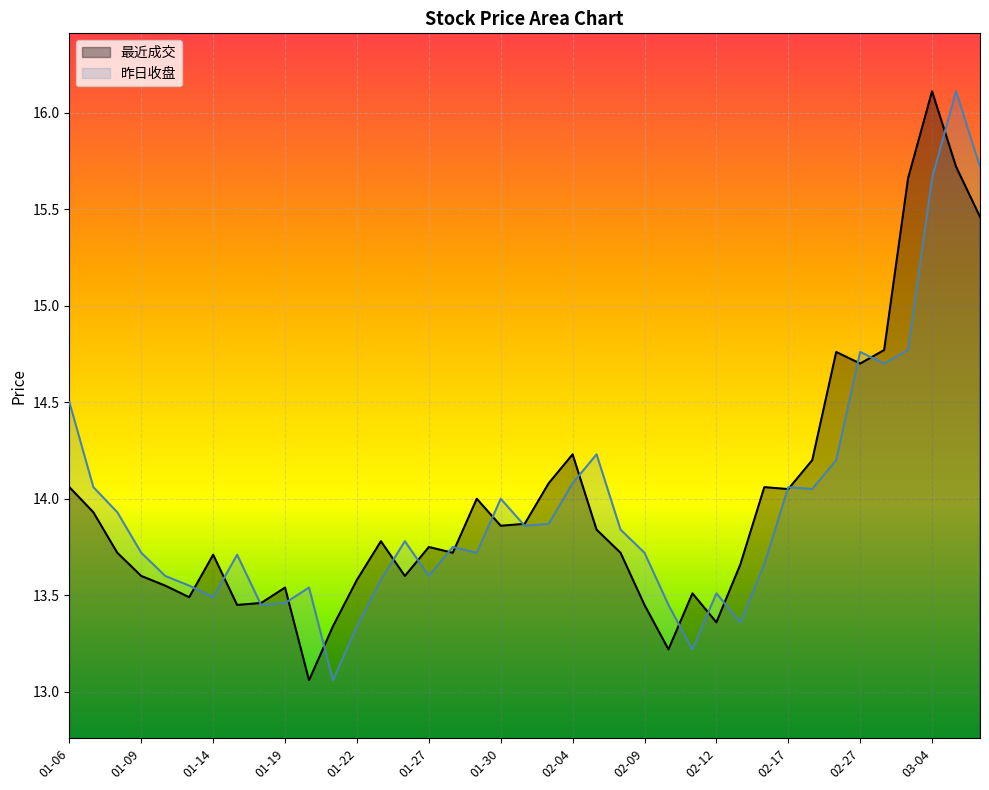

Is it true that 最近成交 equals 13.7 at 02-13?

True